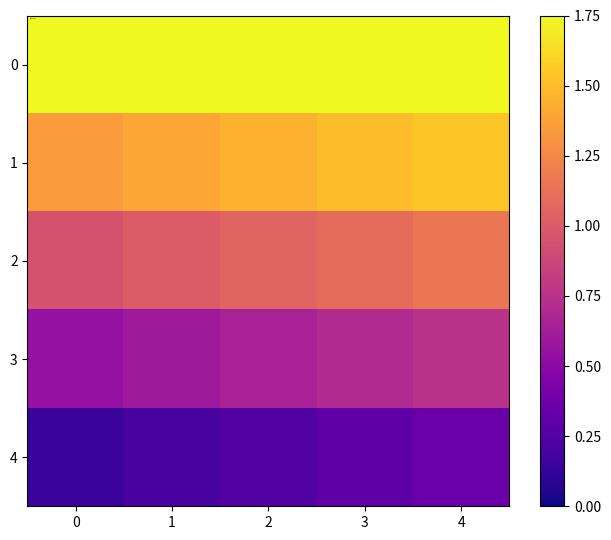

Which series has the widest spread of values?

4